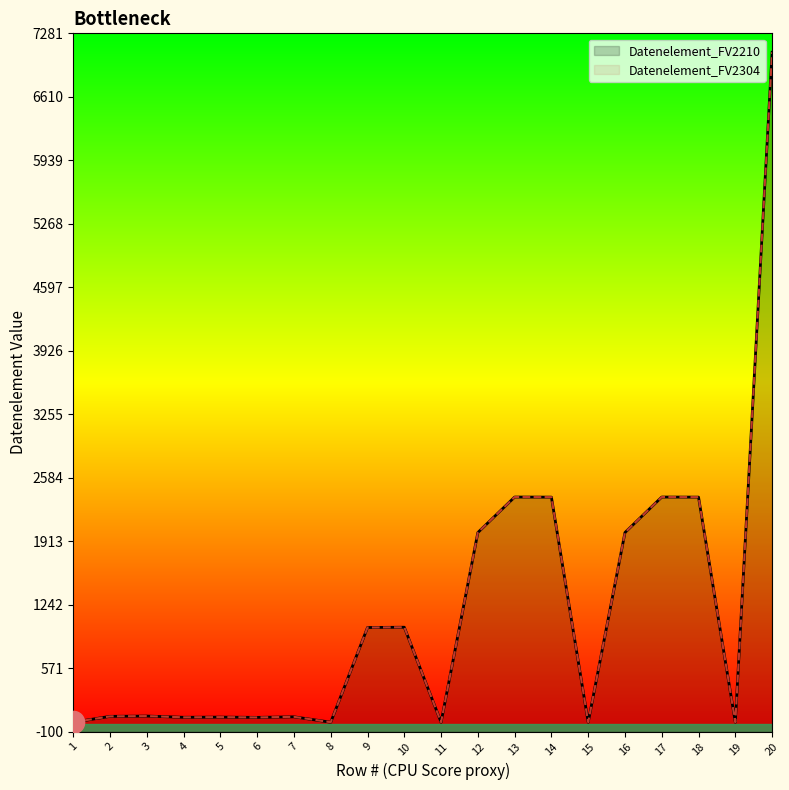

How many values in the Datenelement_FV2210 series are below 65?

10